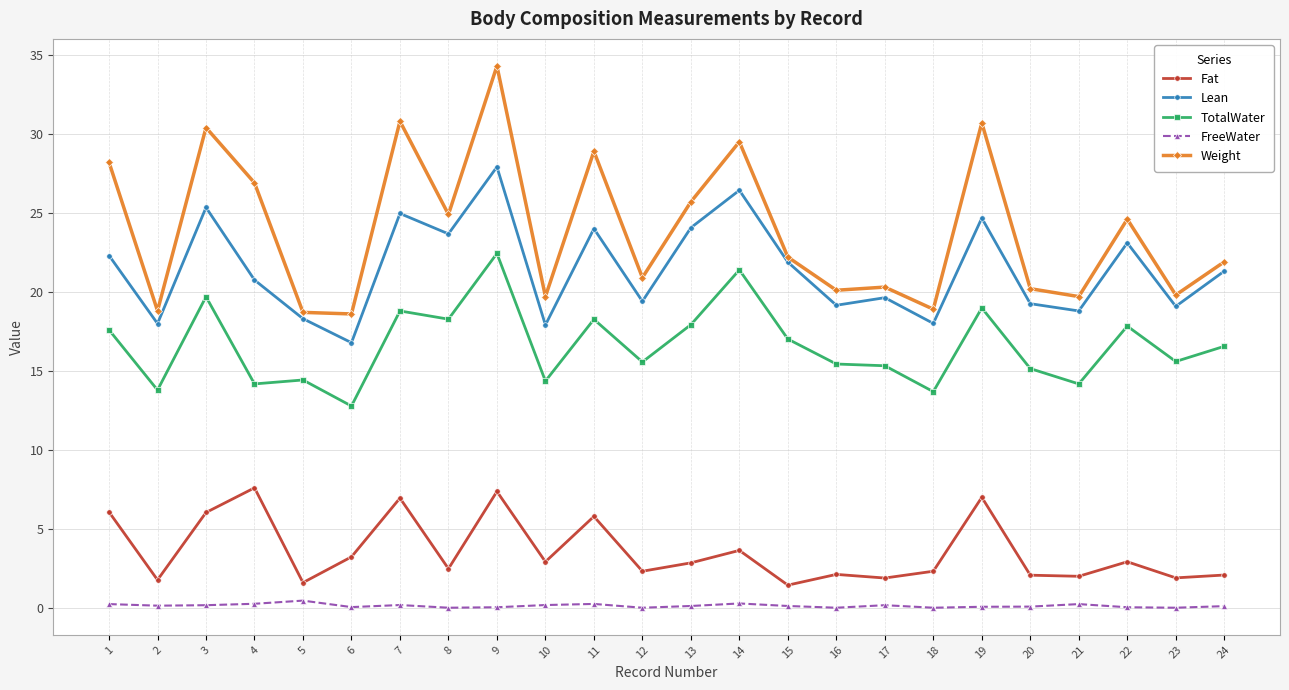

Which series has the largest total across all categories?

Weight